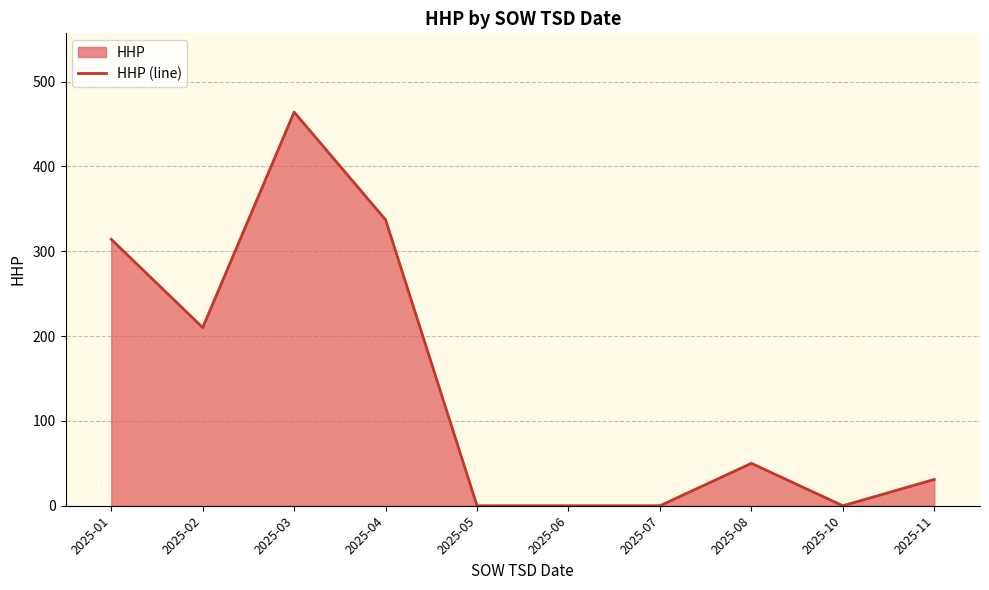

What is the difference between the values at 2025-04 and 2025-11?

306